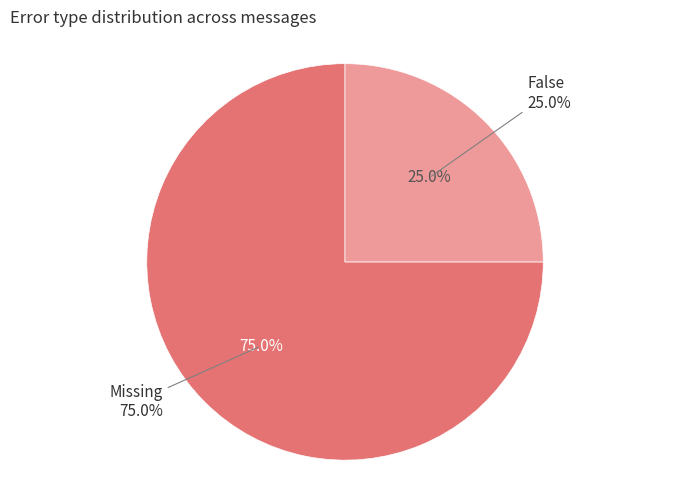

How many slices are in this pie chart?

2